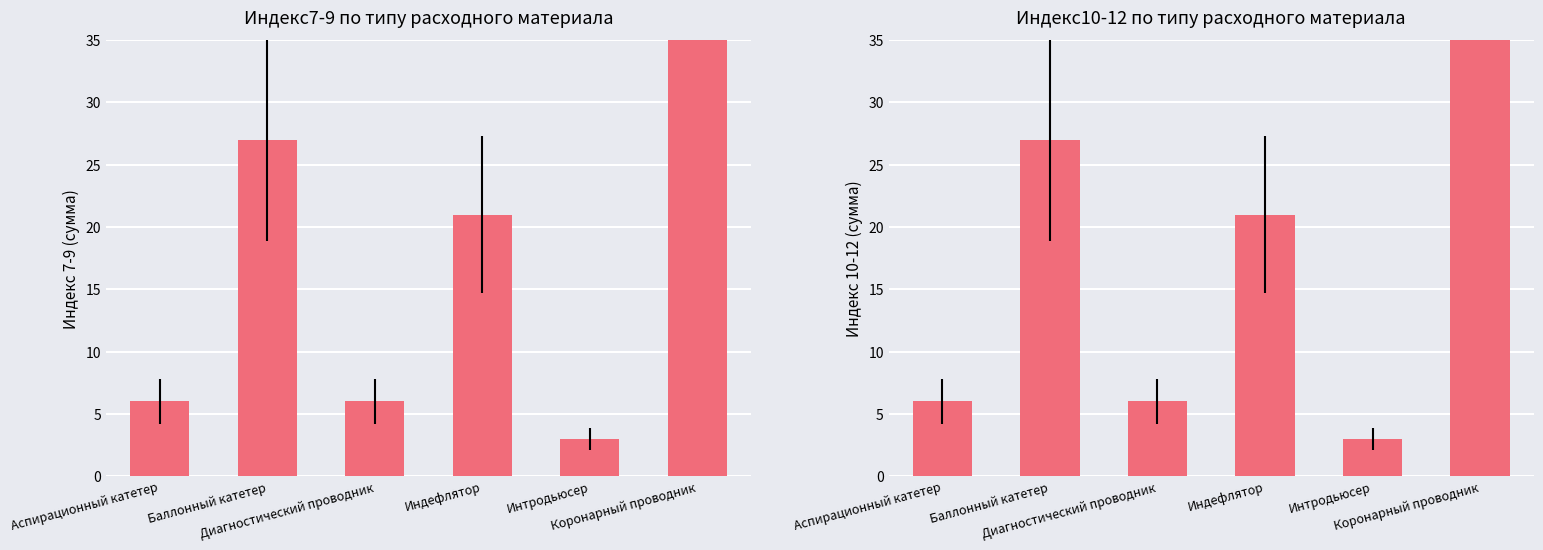

What is the sum of all Индекс7+8+9 values?

114